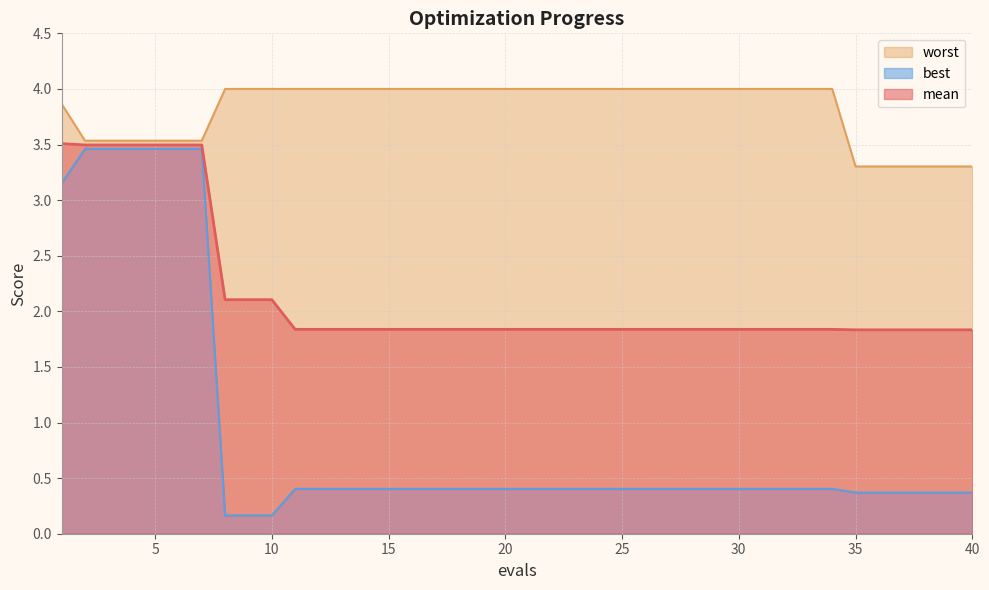

What is the value of the worst point at the 30th from the left?

4.0